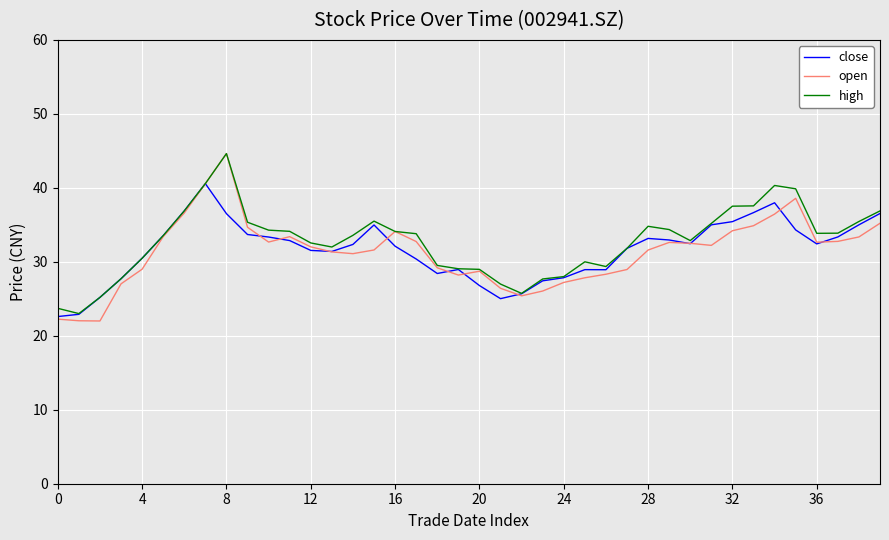

What is the difference between the maximum and minimum values in the close series?

18.0